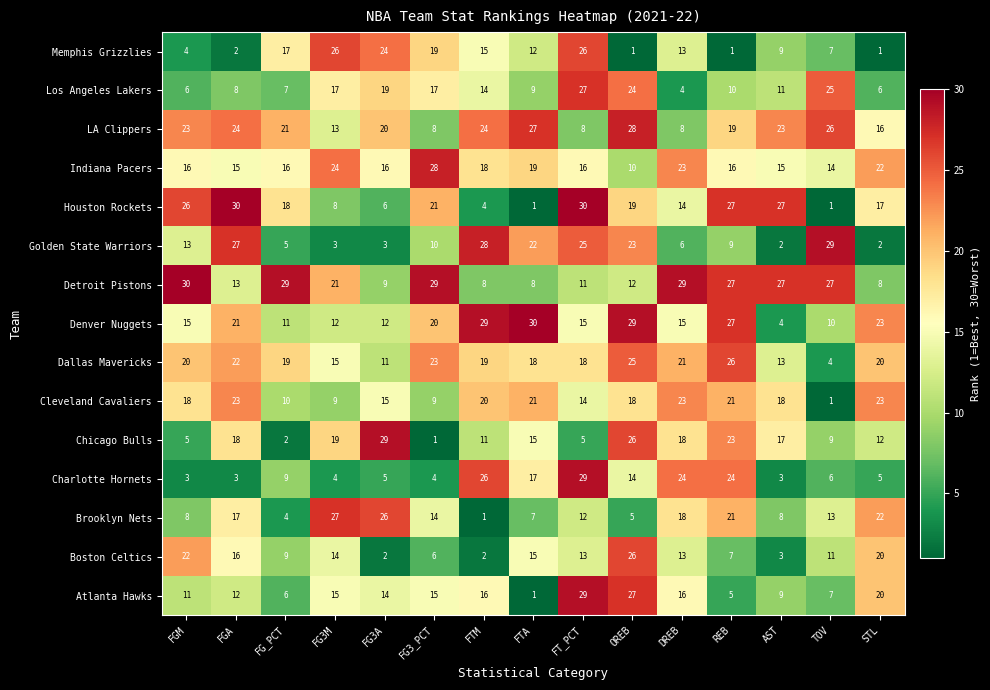

At which label does Boston Celtics first exceed 13?

FGM